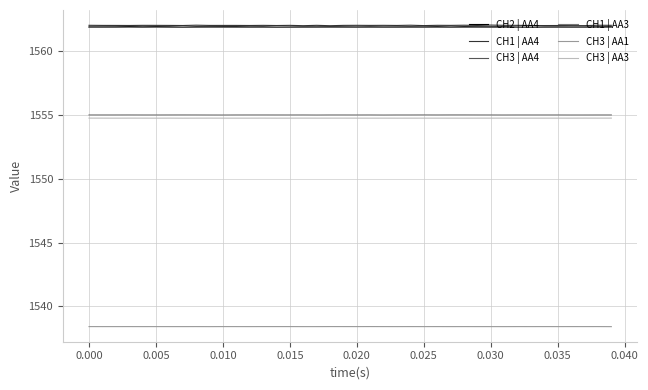

True or false: CH3 | AA3 and CH1 | AA4 intersect in this chart.

False